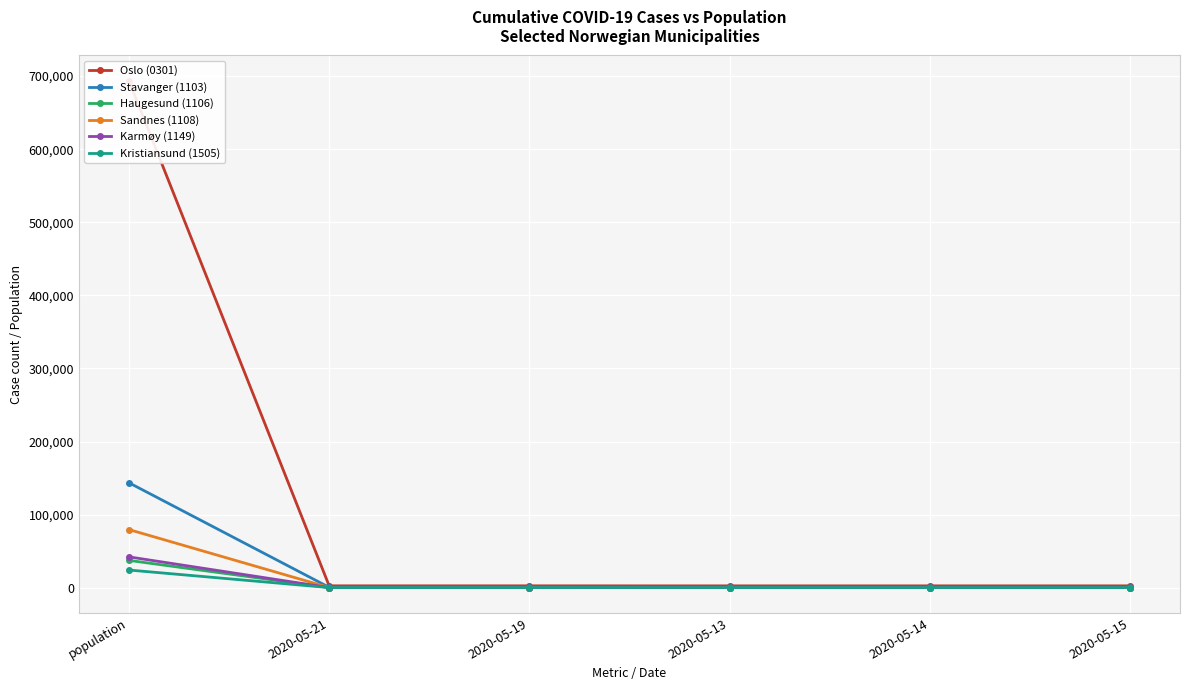

Reading left to right, transcribe all the data shown in this chart.

Oslo (0301): 693494	2568	2560	2520	2534	2540
Stavanger (1103): 143574	527	519	503	507	511
Haugesund (1106): 37357	179	179	177	177	177
Sandnes (1108): 79537	210	205	200	204	204
Karmøy (1149): 42186	131	131	131	131	131
Kristiansund (1505): 24179	173	173	153	154	154